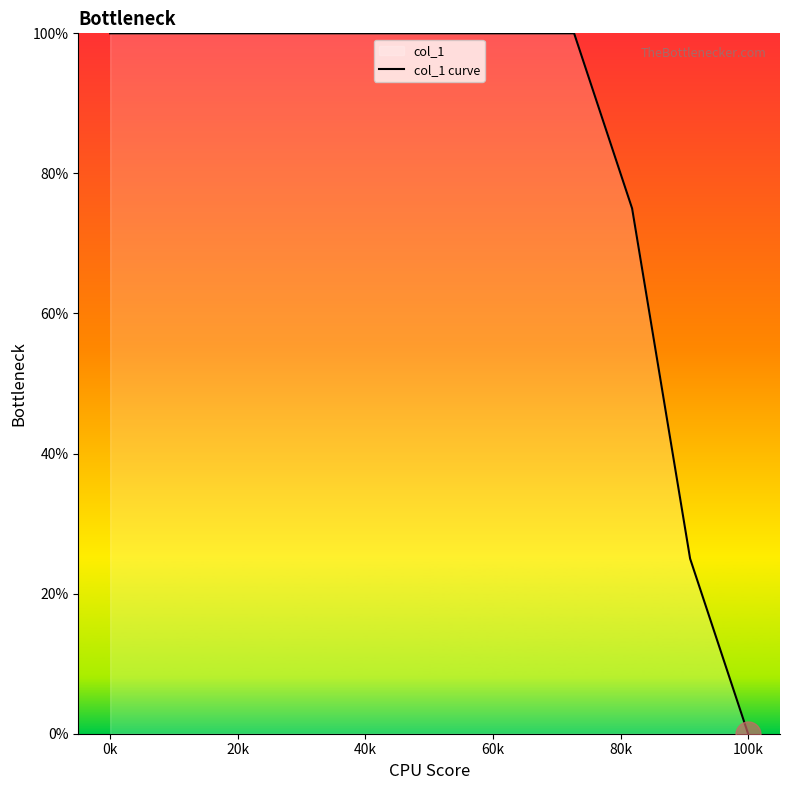

How many distinct data groups are displayed?

1